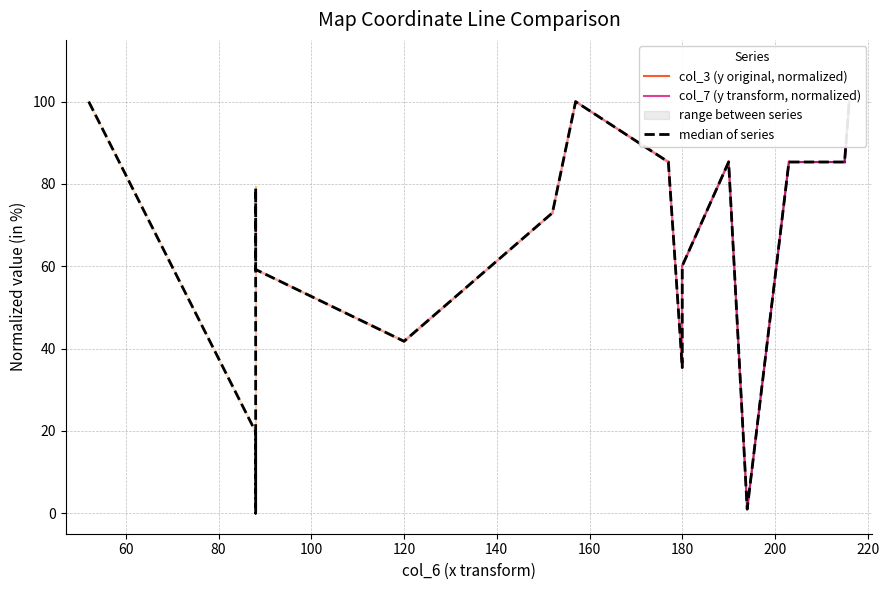

How many positive values are there?

16